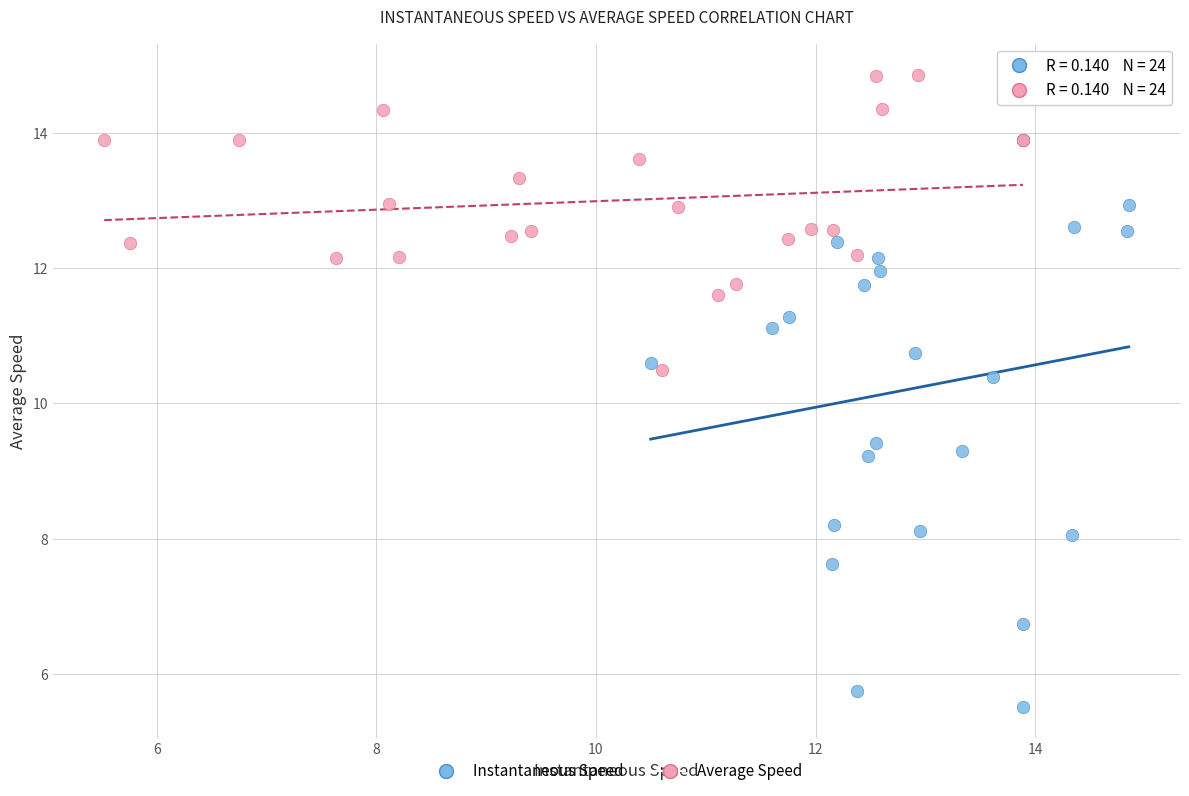

Which series has the largest Y range (max minus min)?

Instantaneous Speed